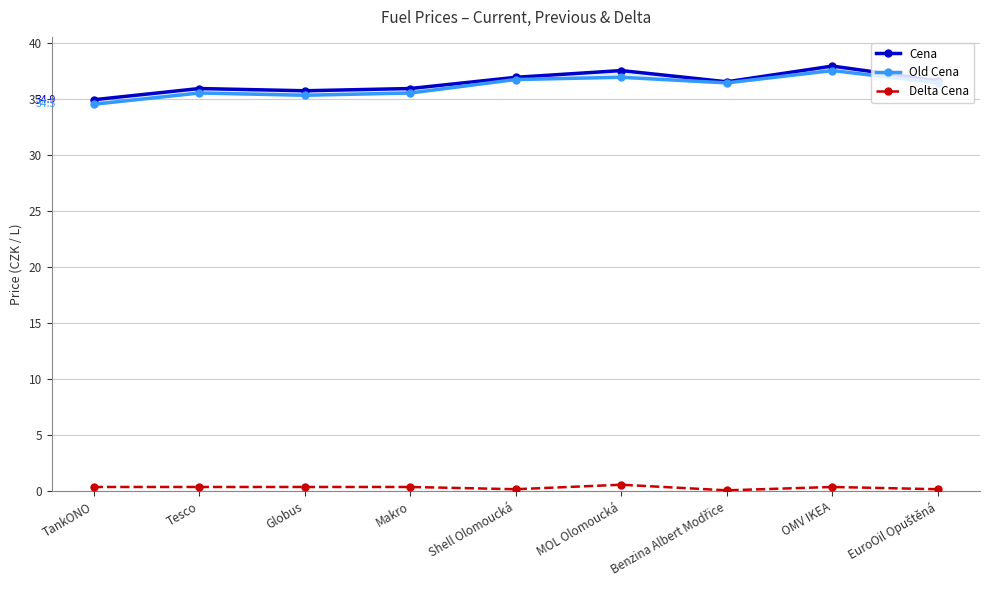

Where is Old Cena nearest to the value 36?

Benzina Albert Modřice